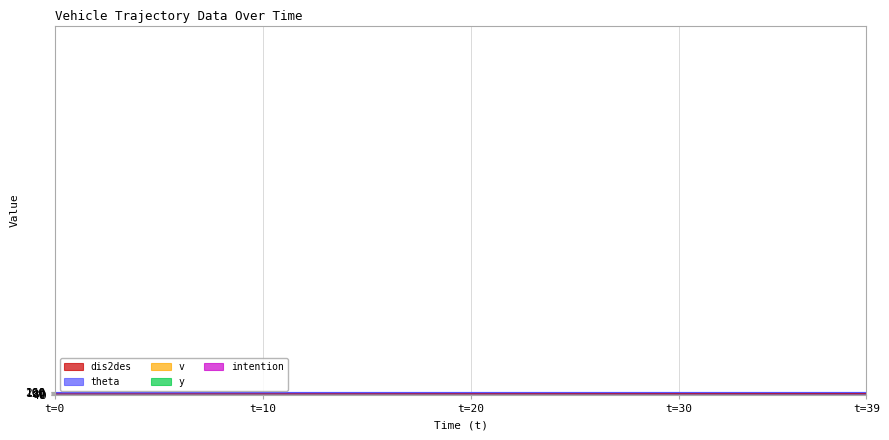

What is the average value of the y series?

2.5